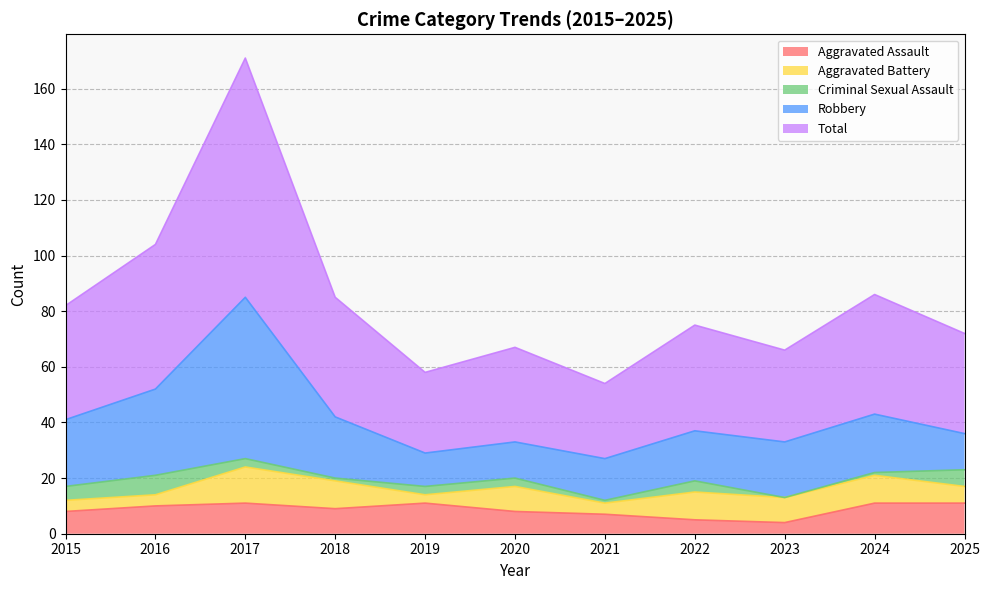

True or false: Aggravated Assault and Total cross at least once.

False